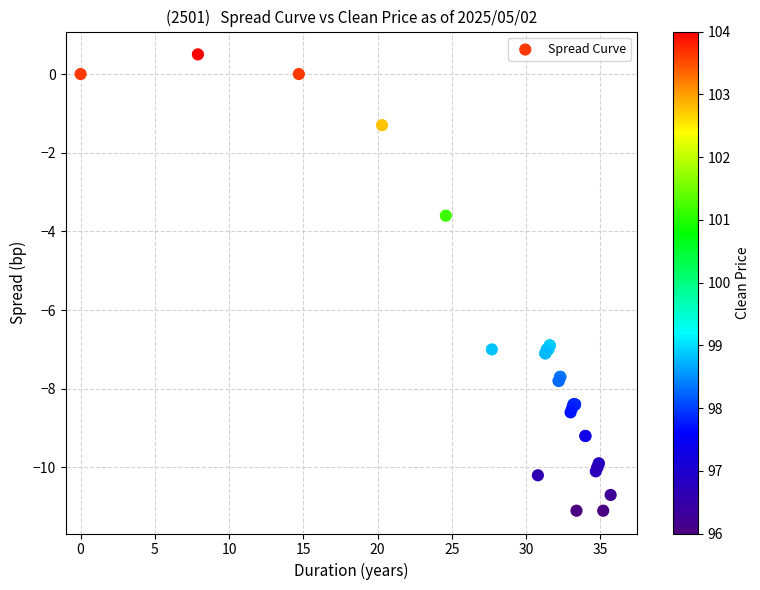

What Y value in the scatter plot is closest to -5?

-3.6